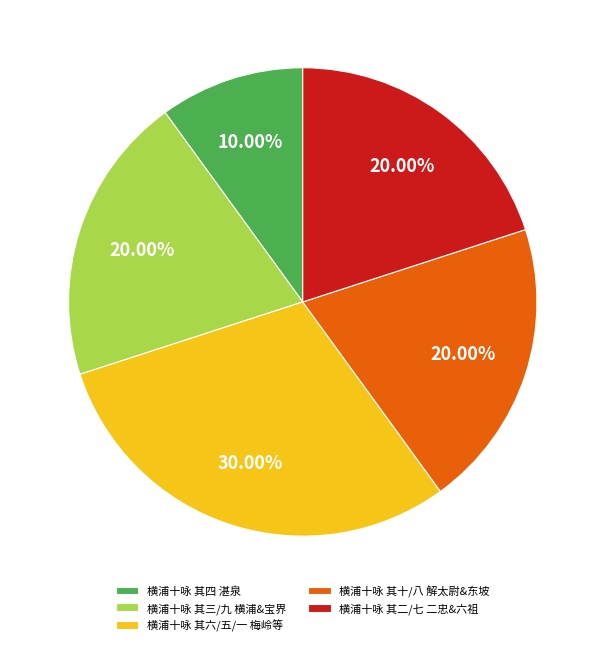

Does 横浦十咏 其四 湛泉 account for over 50% of the chart?

No